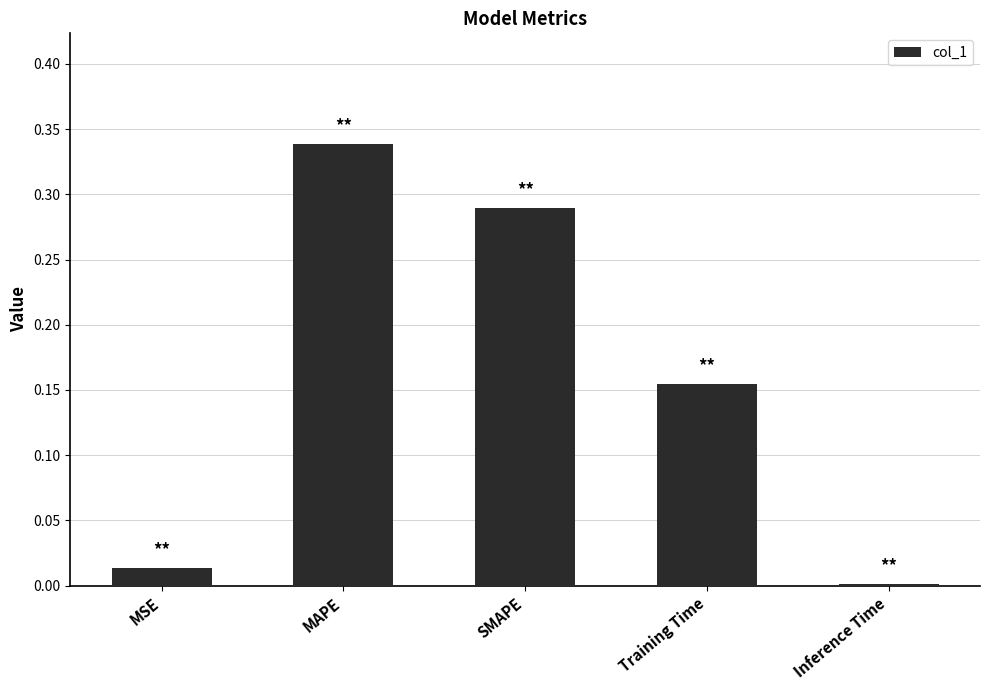

The value at MSE is 0.0. True or false?

True